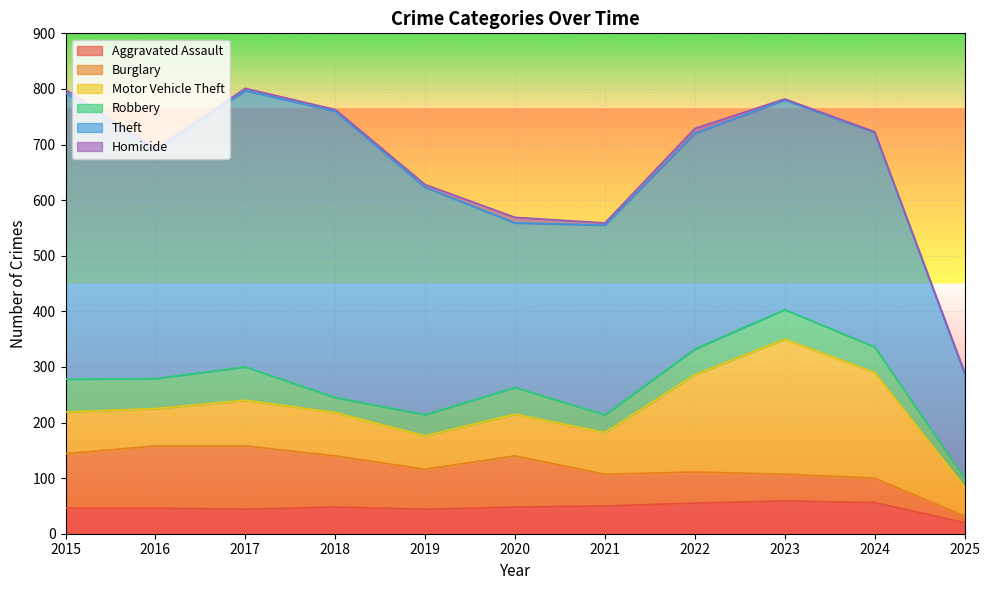

At how many categories does at least one series exceed 394?

5